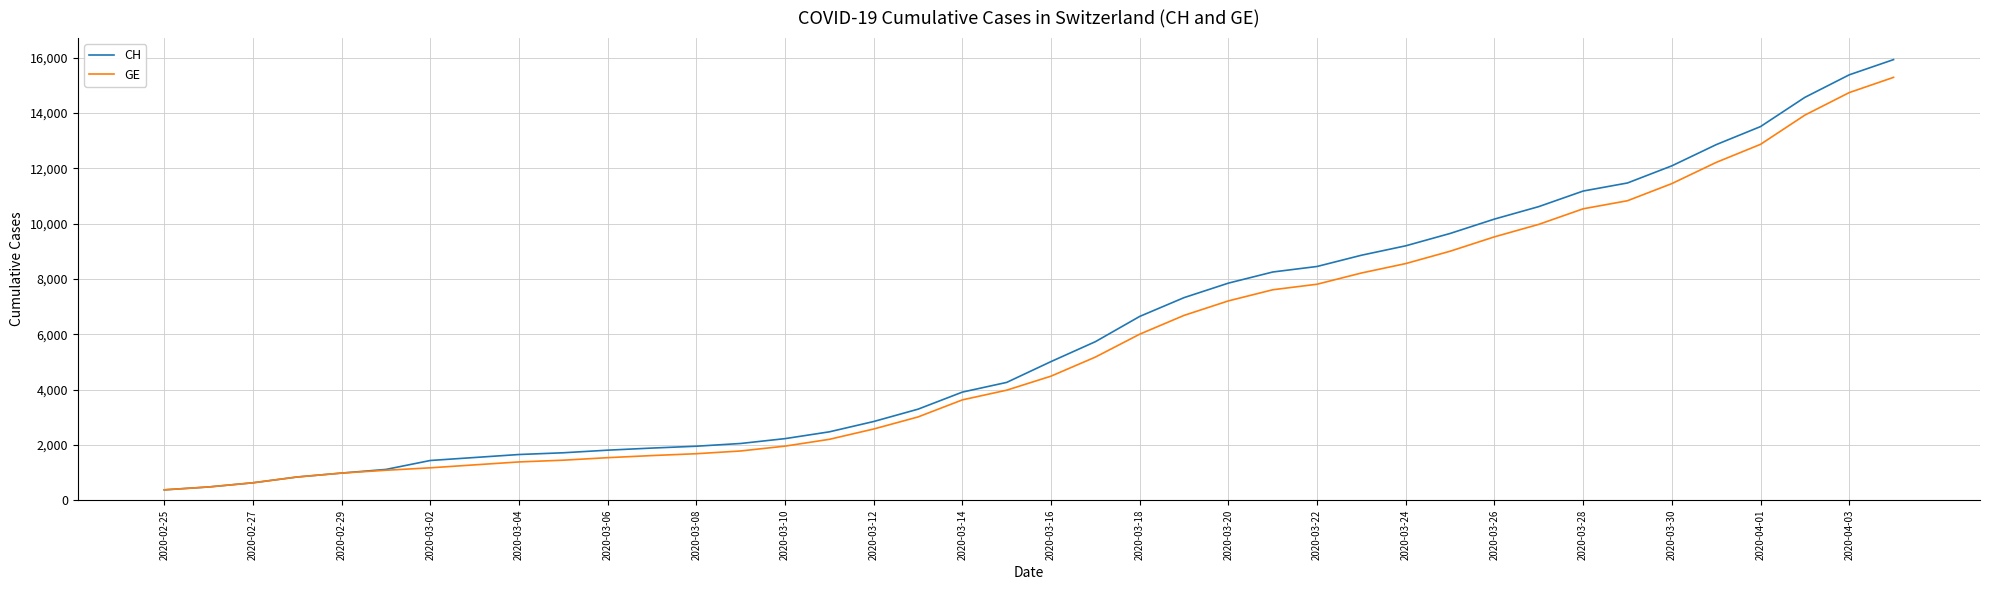

Which series has the widest spread of values?

CH